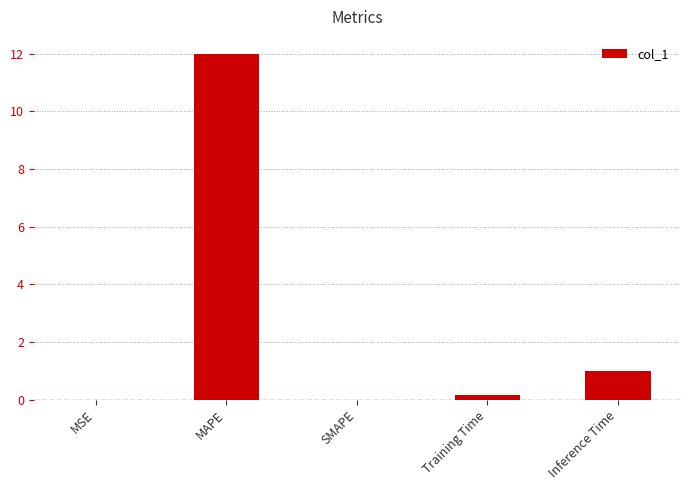

At which label is the value closest to 5?

Inference Time